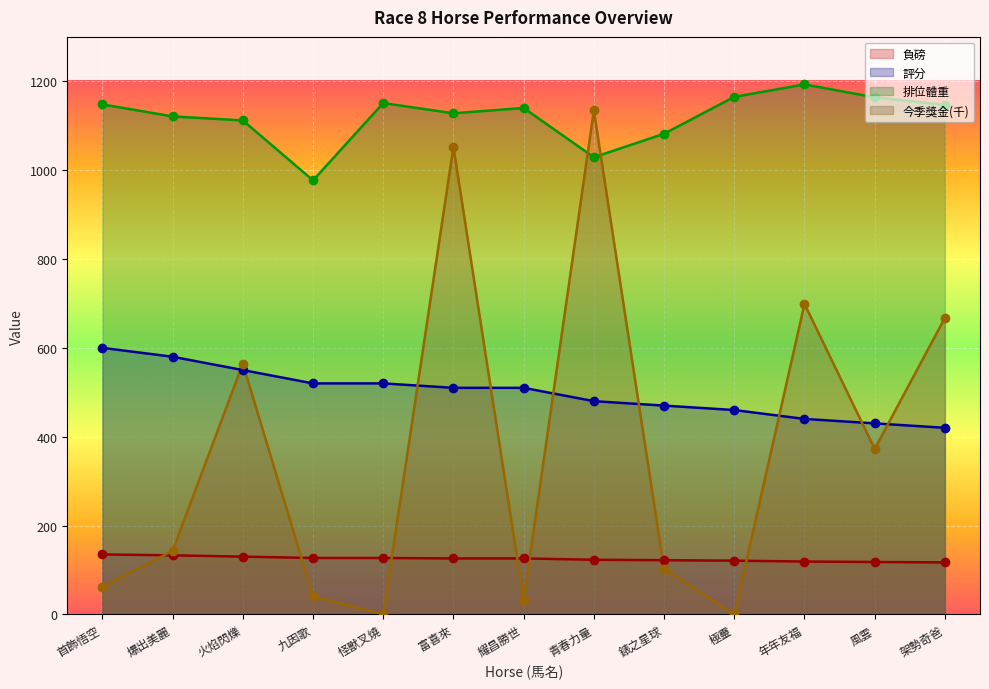

What is the average value of the 排位體重 series?

1119.8